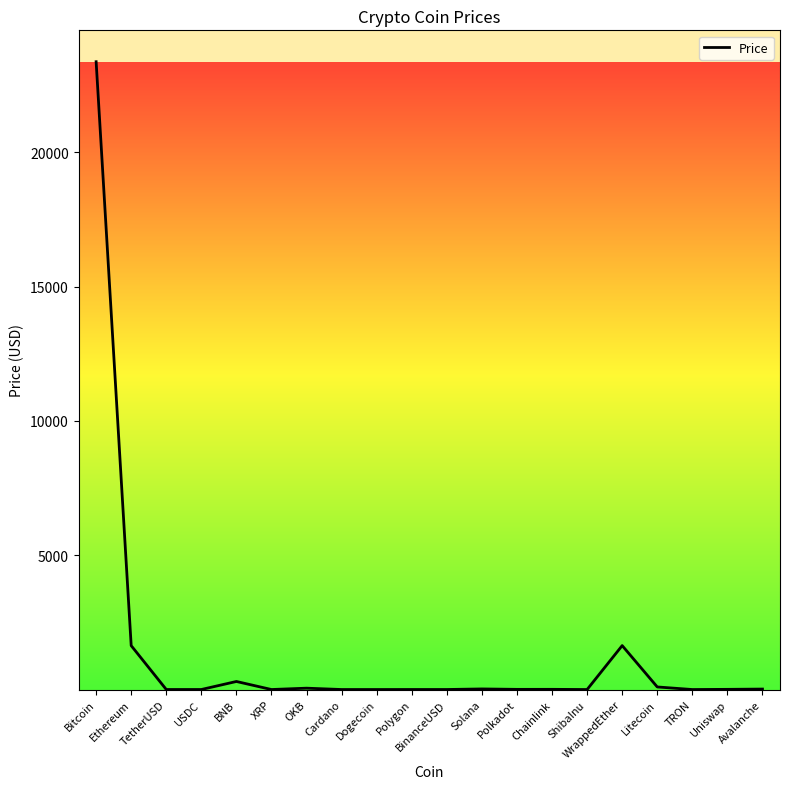

What is the value of the 17th point from the left?

95.8